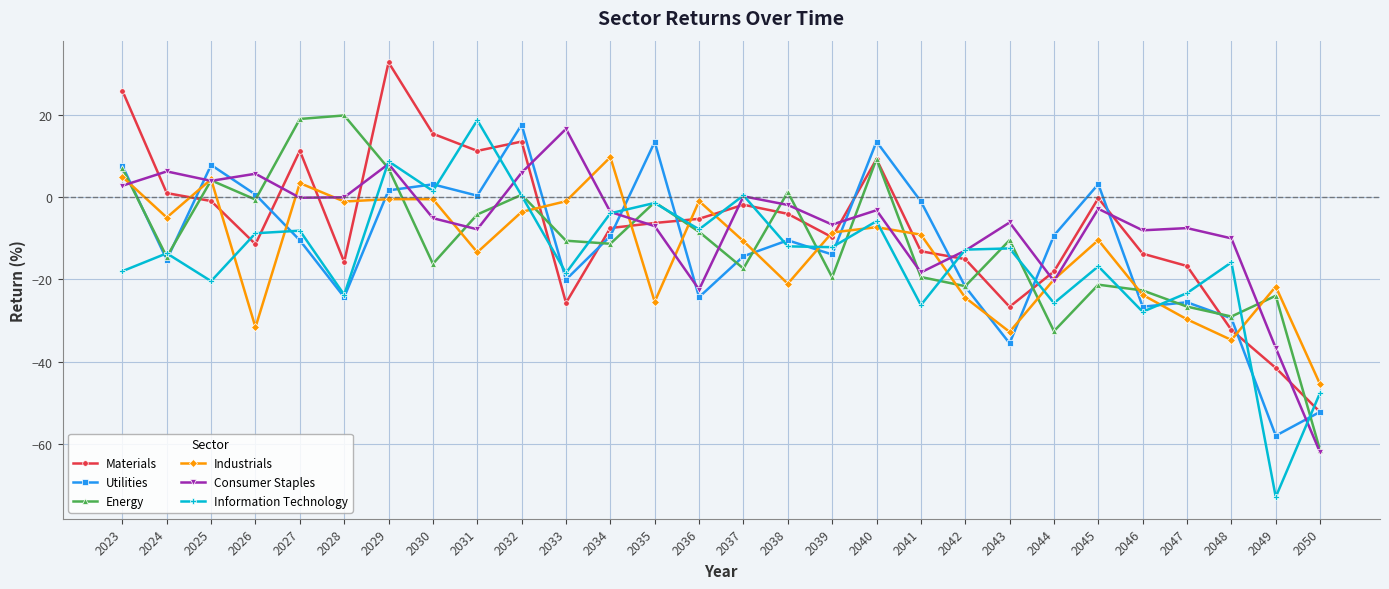

At which category does the chart reach its peak across all series?

2029